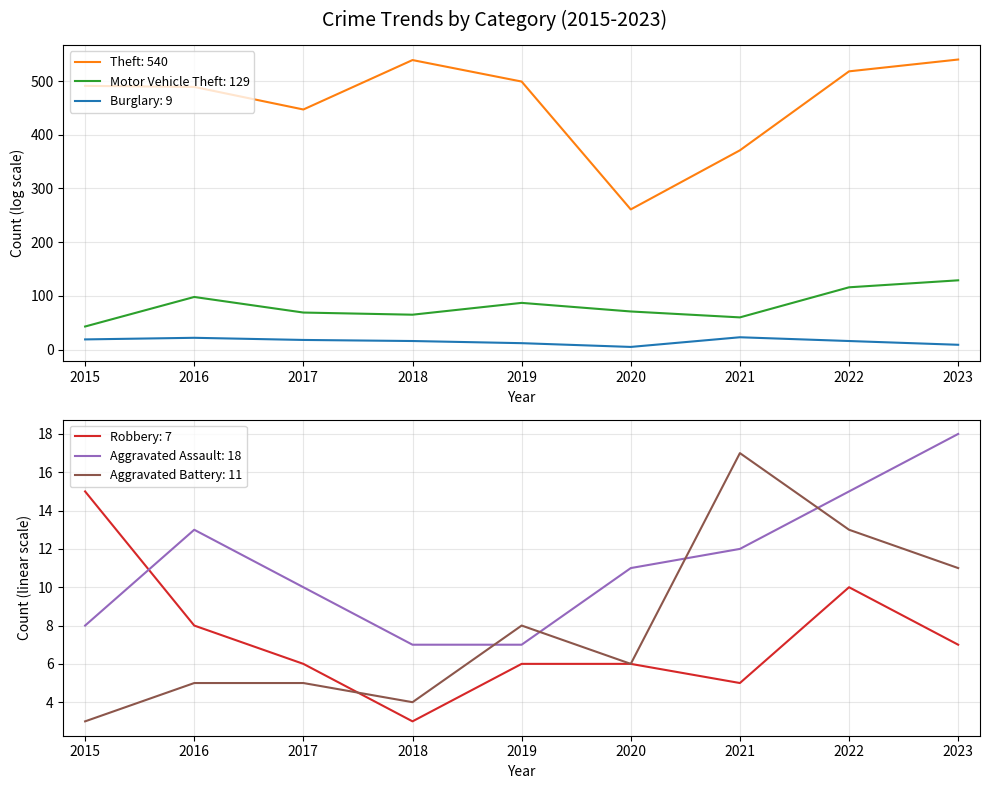

What are all the series names shown in the legend?

Aggravated Assault, Aggravated Battery, Burglary, Motor Vehicle Theft, Robbery, Theft